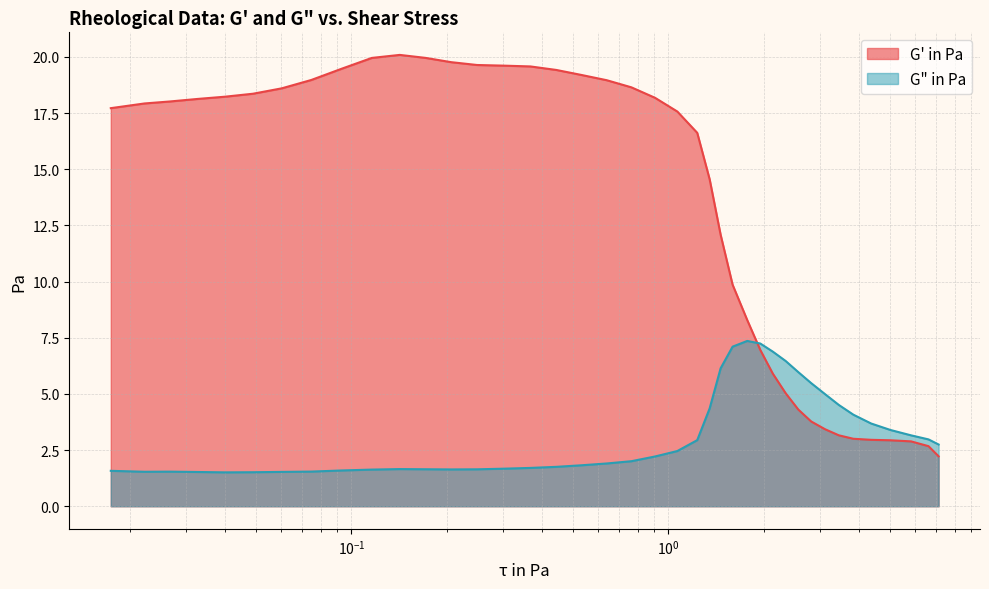

How many values in the G' in Pa series exceed 17?

22